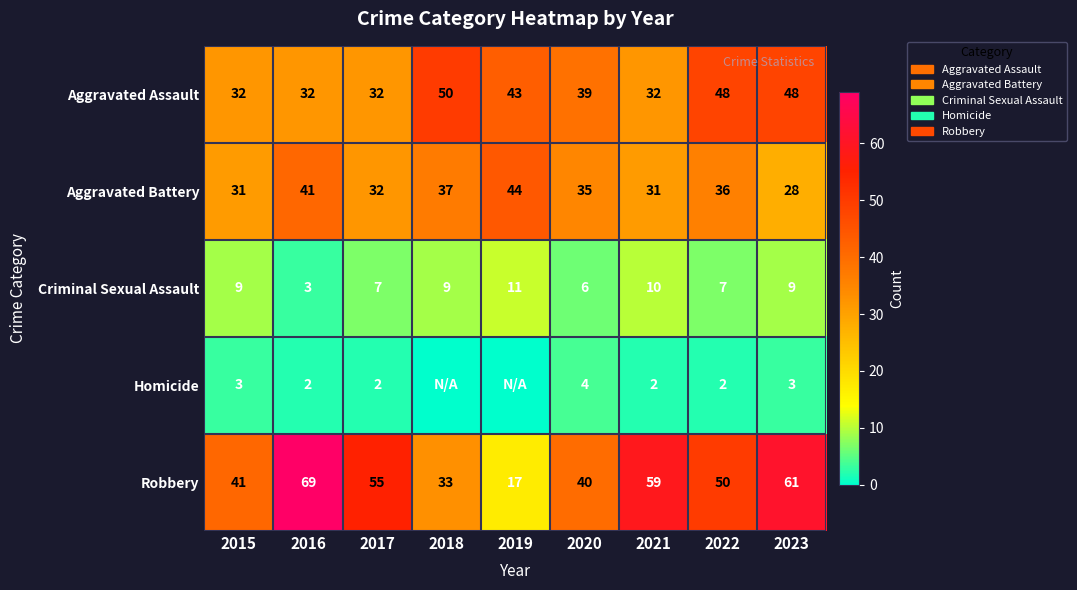

How many Aggravated Assault values are between 32 and 48?

8